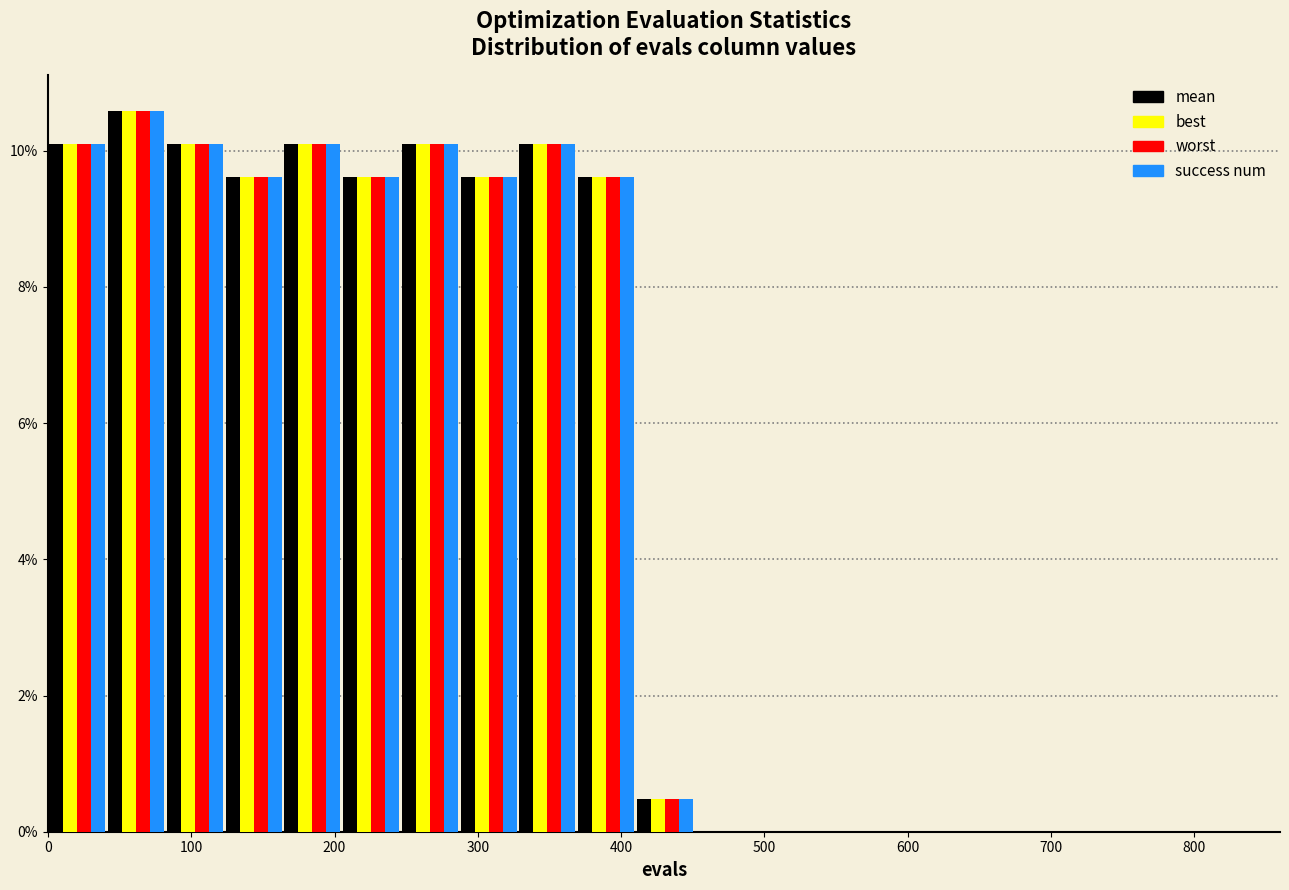

Reading left to right, transcribe this chart: for each range on the x-axis, give the height of each series' bar. Neither the bar edges nor the heights are printed on the chart, so give them approximately, as read against the axes.

0 to 41: mean=10.0	best=10.0	worst=10.0	success num=10.0
41 to 82: mean=10.6	best=10.6	worst=10.6	success num=10.6
82 to 123: mean=10.0	best=10.0	worst=10.0	success num=10.0
123 to 164: mean=9.6	best=9.6	worst=9.6	success num=9.6
164 to 205: mean=10.0	best=10.0	worst=10.0	success num=10.0
205 to 246: mean=9.6	best=9.6	worst=9.6	success num=9.6
246 to 287: mean=10.0	best=10.0	worst=10.0	success num=10.0
287 to 328: mean=9.6	best=9.6	worst=9.6	success num=9.6
328 to 369: mean=10.0	best=10.0	worst=10.0	success num=10.0
369 to 410: mean=9.6	best=9.6	worst=9.6	success num=9.6
410 to 451: mean=0.4	best=0.4	worst=0.4	success num=0.4
451 to 492: mean=0	best=0	worst=0	success num=0
492 to 533: mean=0	best=0	worst=0	success num=0
533 to 574: mean=0	best=0	worst=0	success num=0
574 to 615: mean=0	best=0	worst=0	success num=0
615 to 656: mean=0	best=0	worst=0	success num=0
656 to 697: mean=0	best=0	worst=0	success num=0
697 to 738: mean=0	best=0	worst=0	success num=0
738 to 779: mean=0	best=0	worst=0	success num=0
779 to 820: mean=0	best=0	worst=0	success num=0